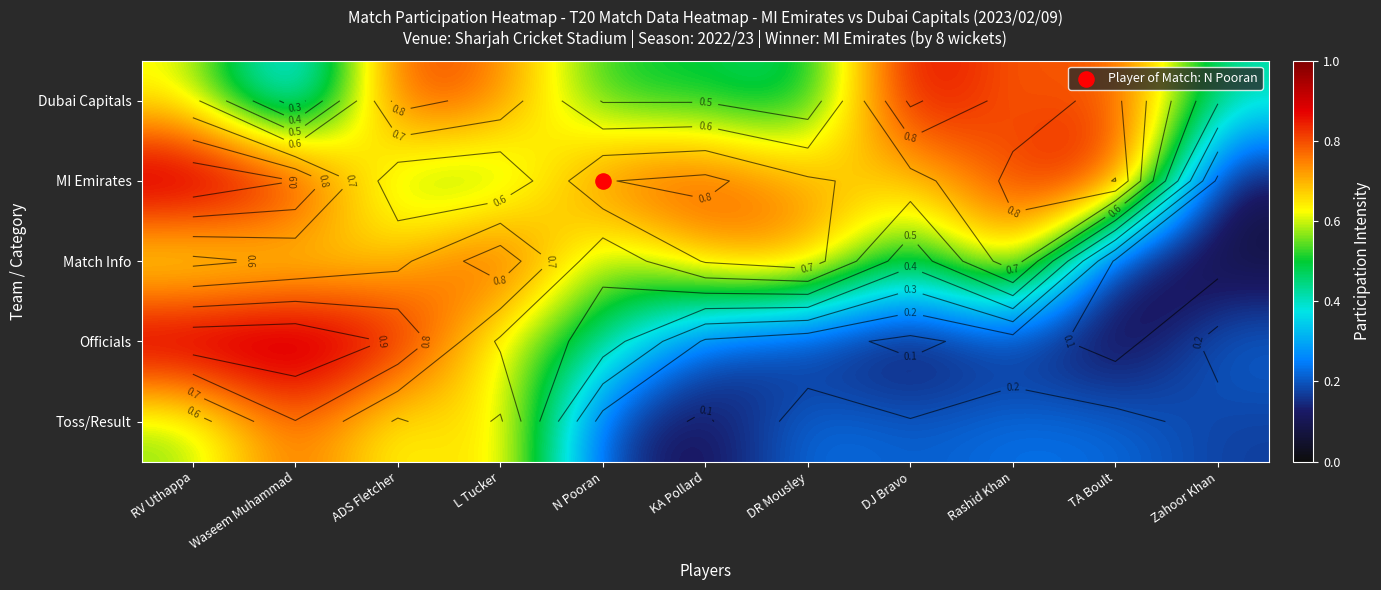

Rank the series by their average value, from highest to lowest.

MI Emirates, Dubai Capitals, Match Info, Officials, Toss/Result